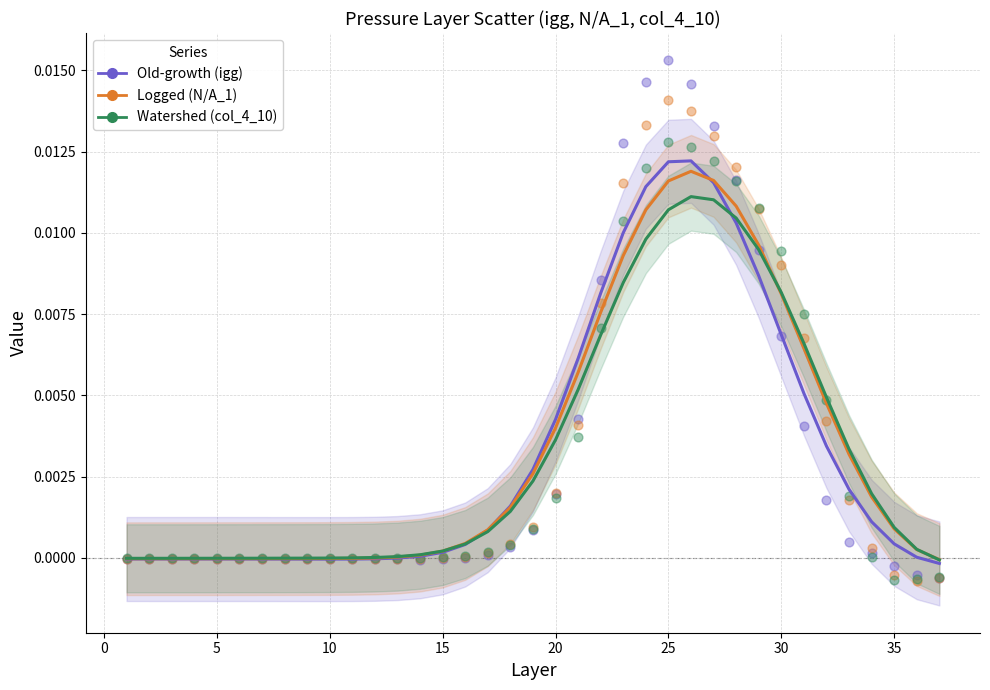

Which series contains the highest Y value?

Old-growth (igg)